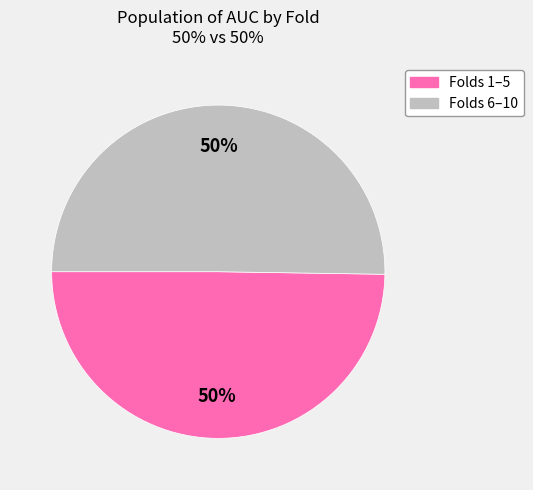

To the nearest percent, what is the average slice percentage?

50%